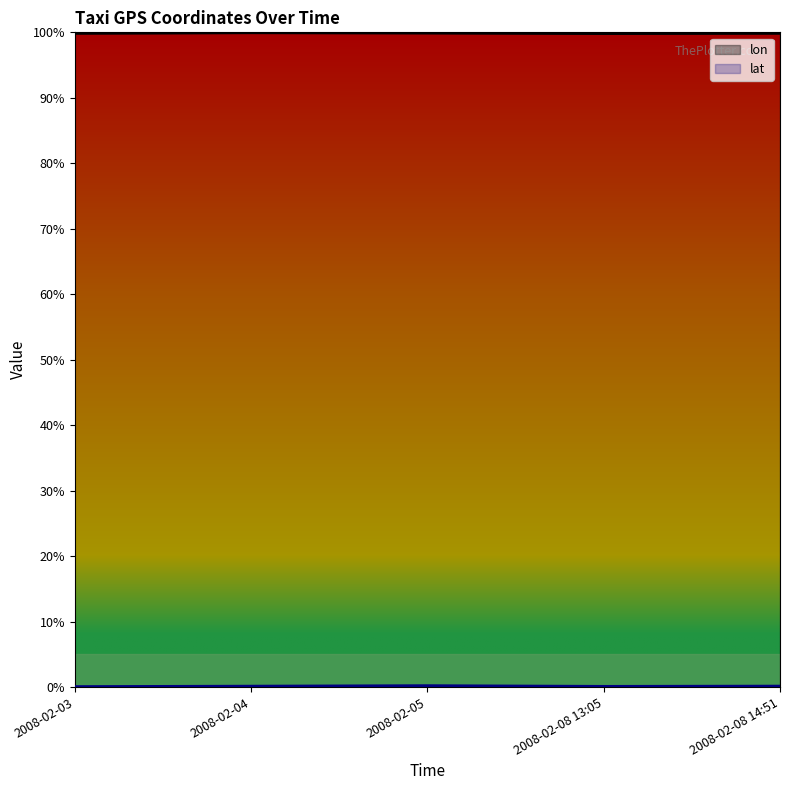

Which series has the largest total across all categories?

lon